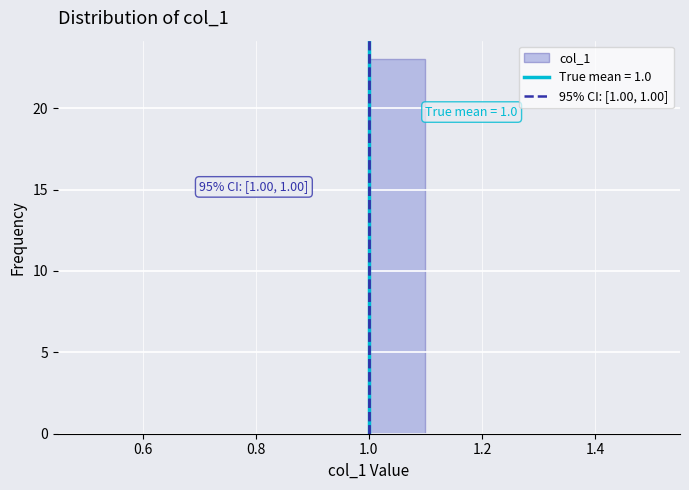

Which range on the x-axis has the tallest bar?

1.0 to 1.1